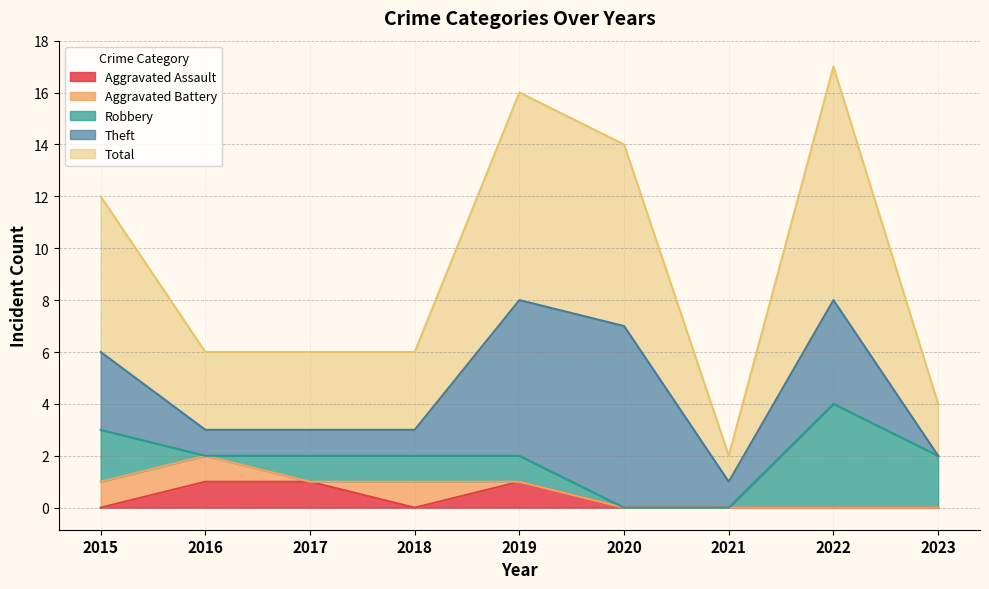

What is the difference between the maximum and minimum values in the Aggravated Battery series?

1